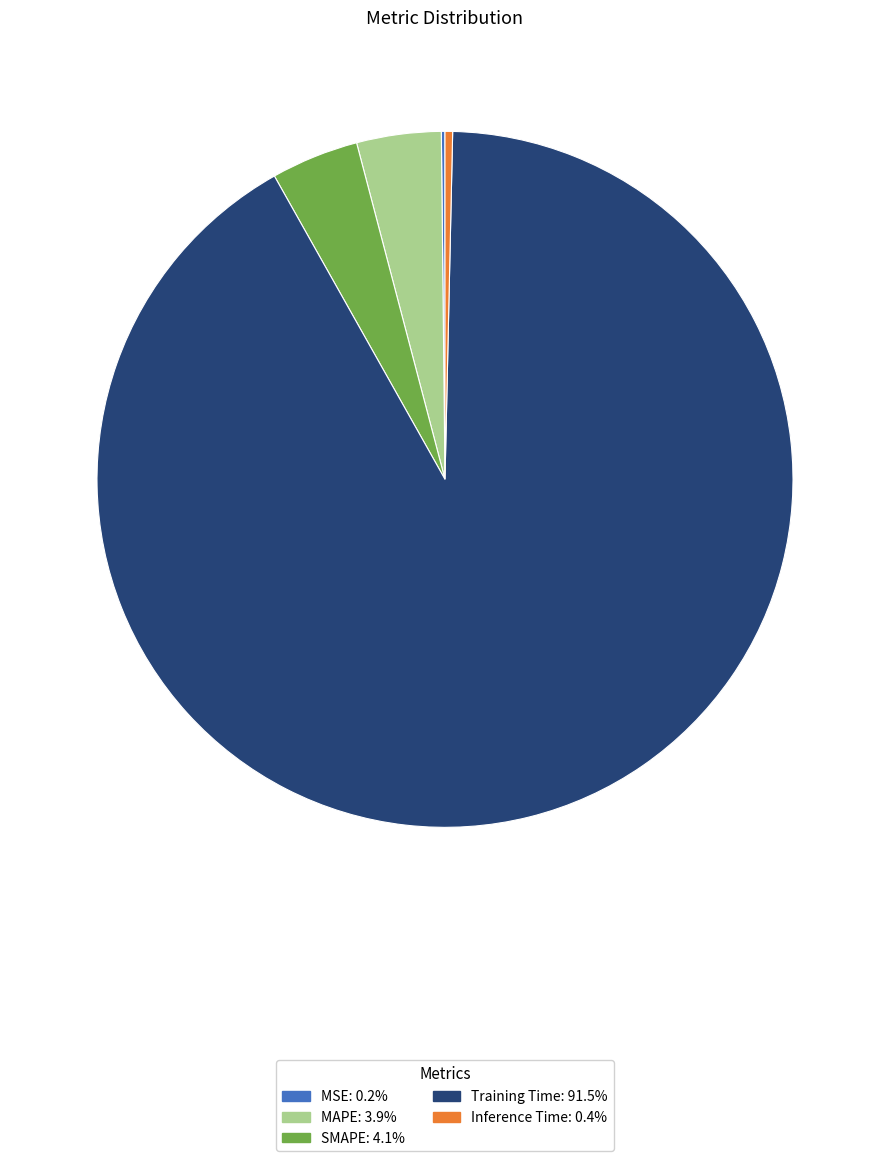

Does any single category account for the majority?

Yes